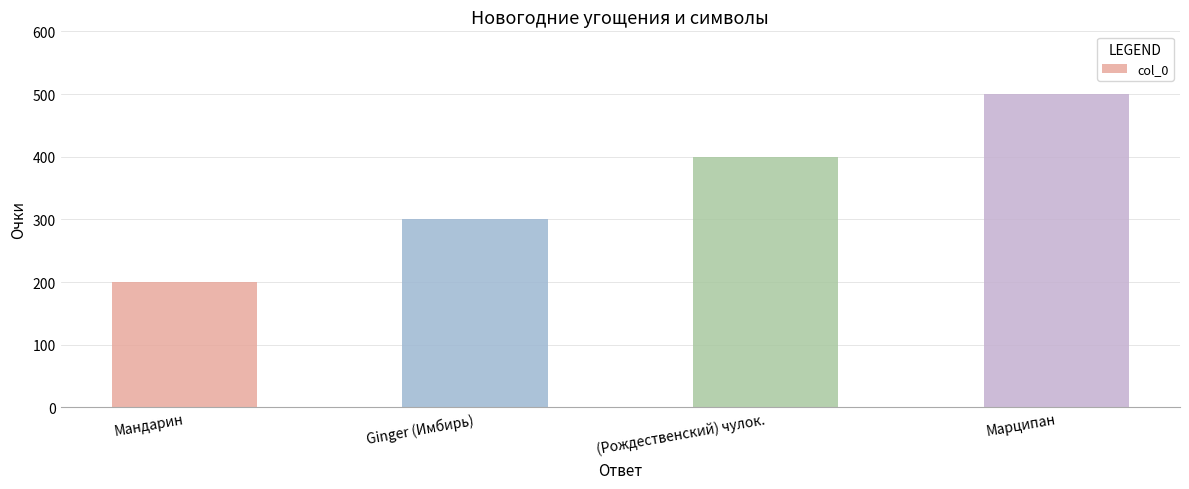

How many bars are there in total?

4